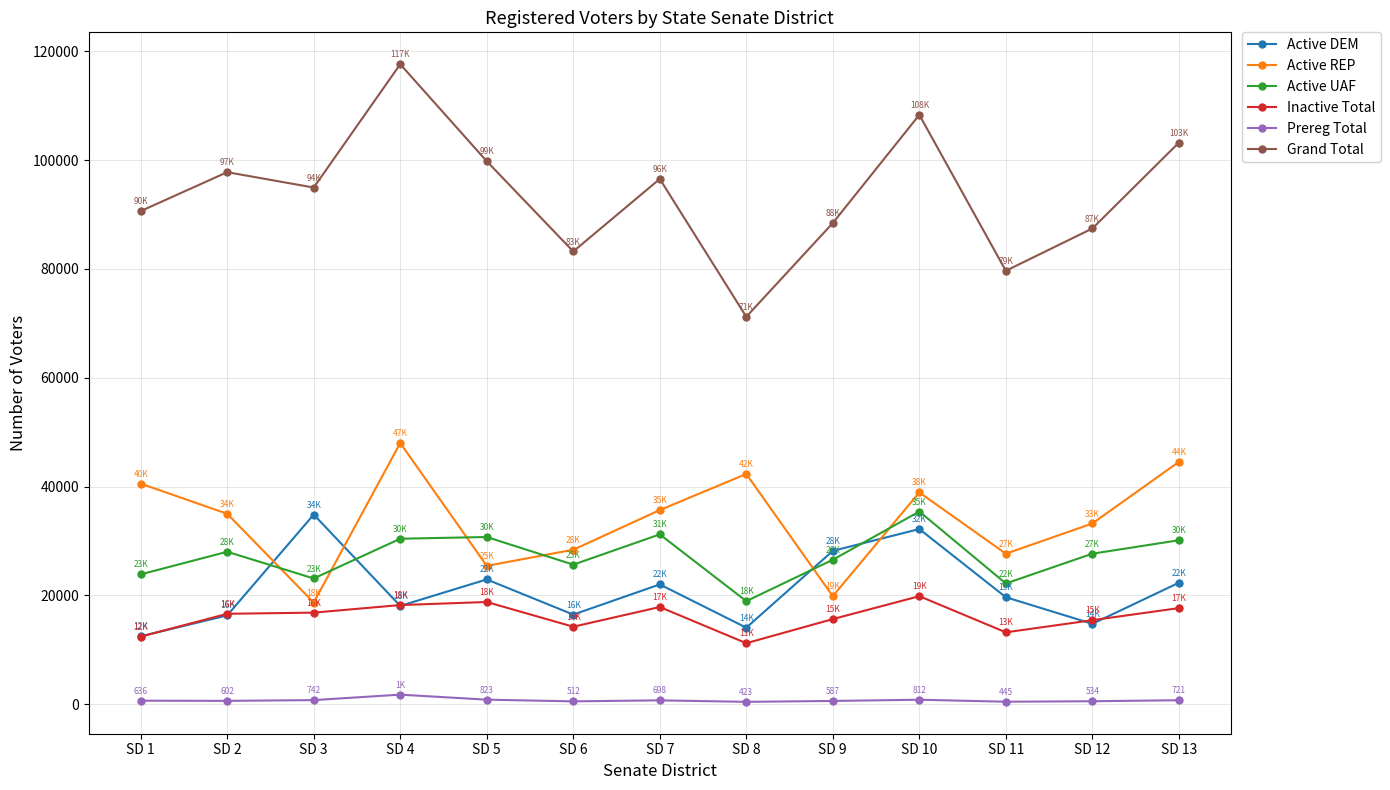

How many categories are shown in the chart?

13